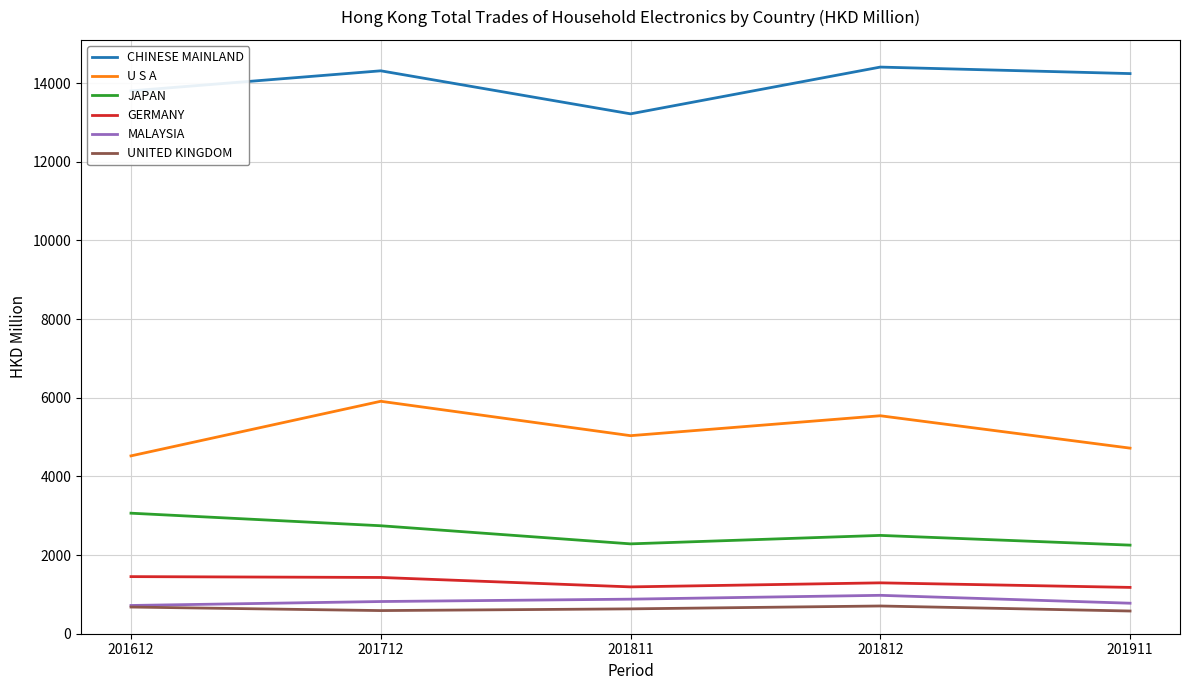

Is it true that CHINESE MAINLAND equals 19383.3 at 201612?

False